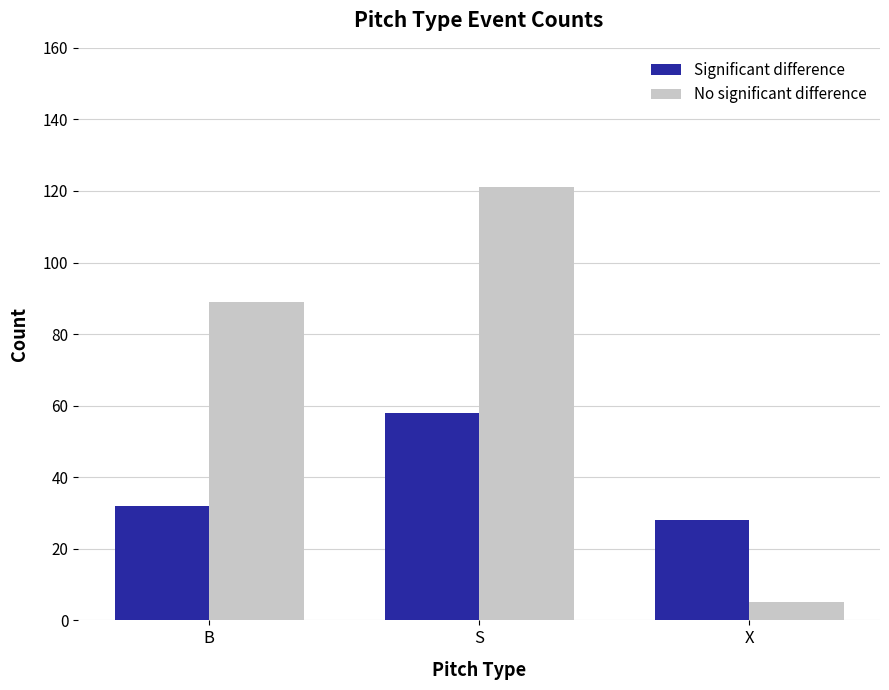

List the series in order of their overall mean, highest first.

No significant difference, Significant difference